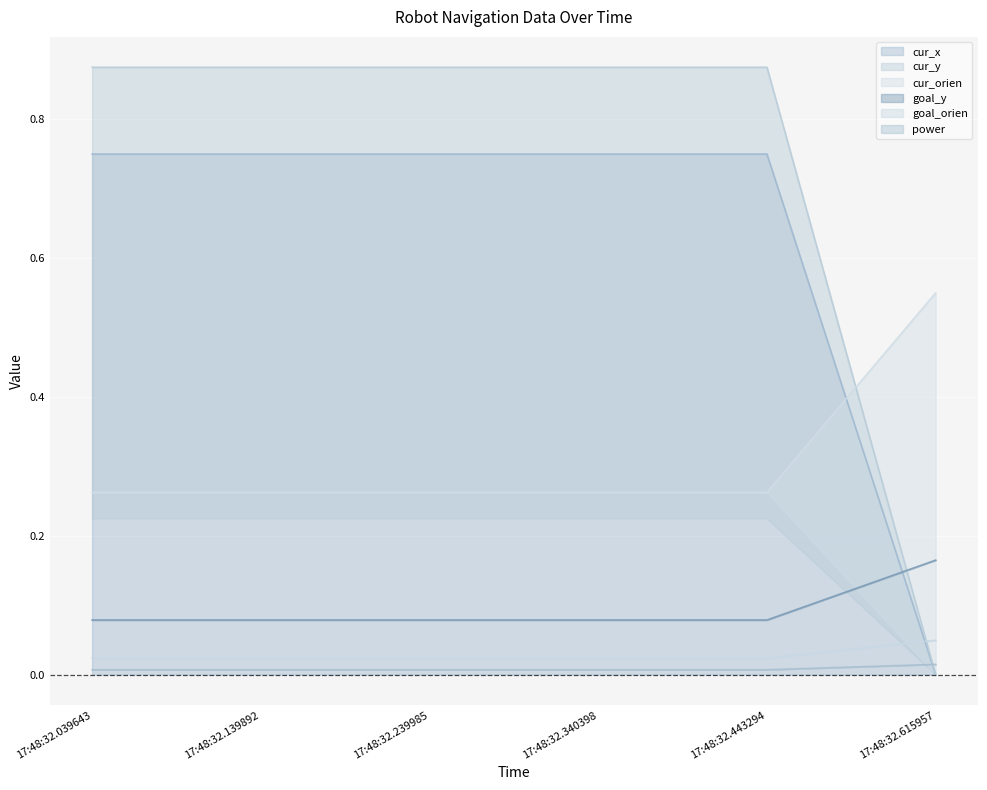

Which category has the highest value in the goal_y series?

17:48:32.615957